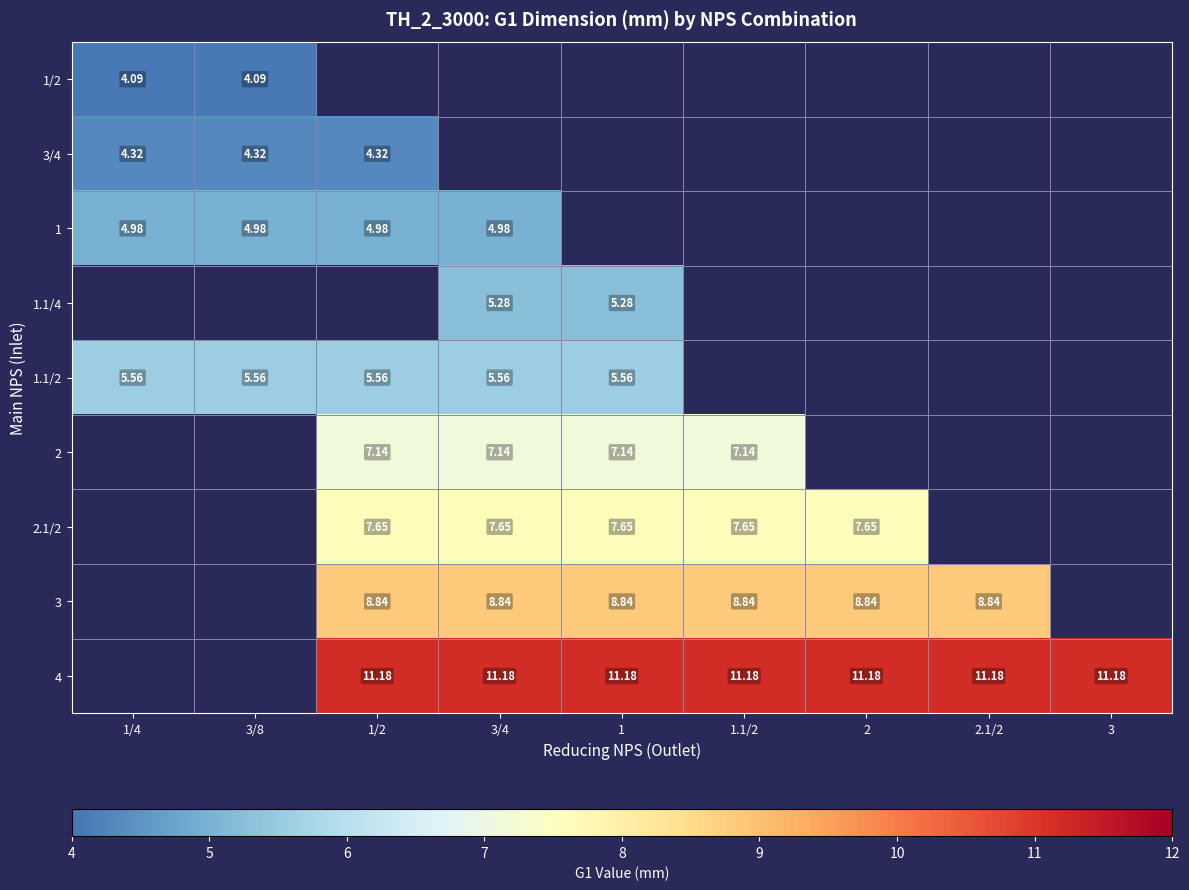

How many categories are shown in the chart?

9